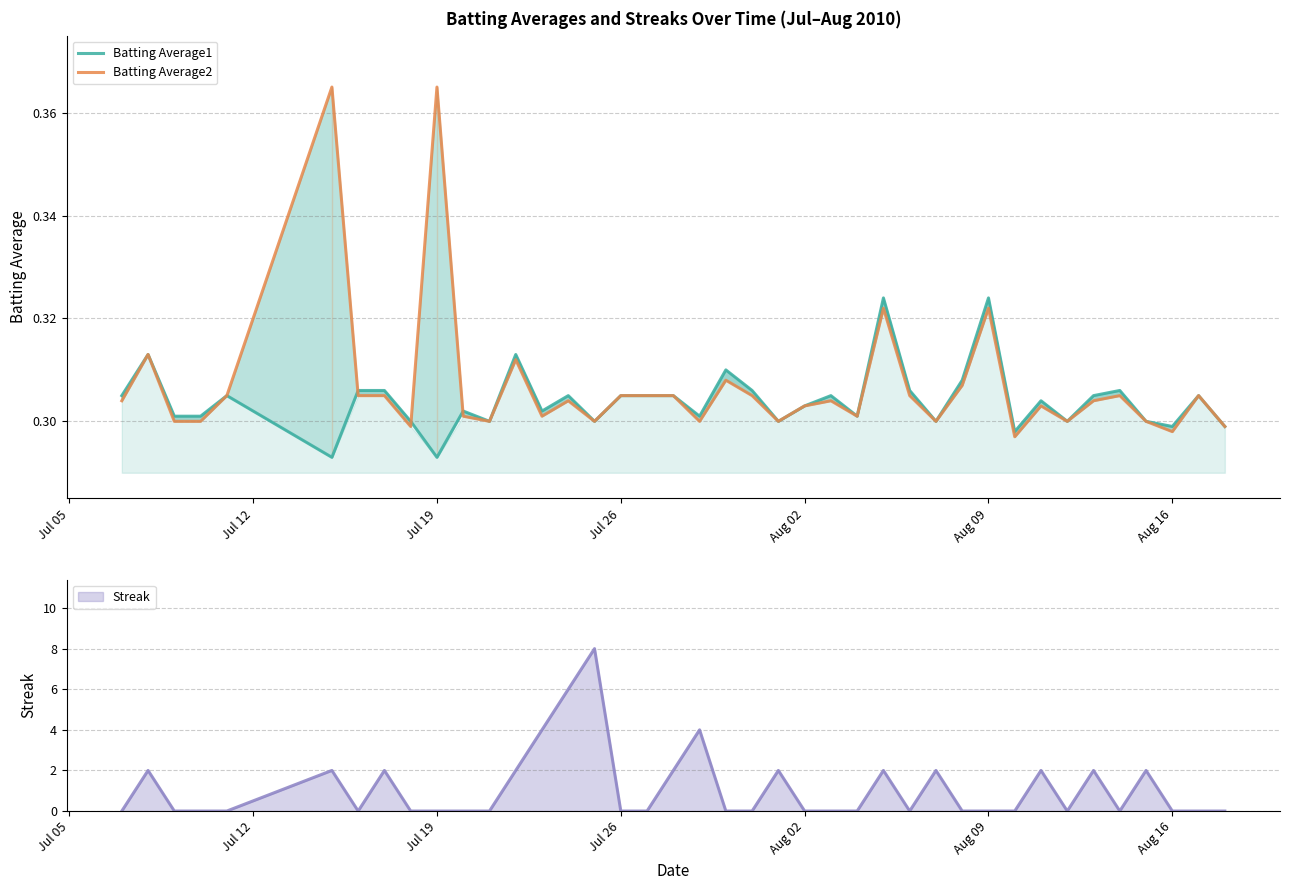

How many lines are shown in the chart?

2